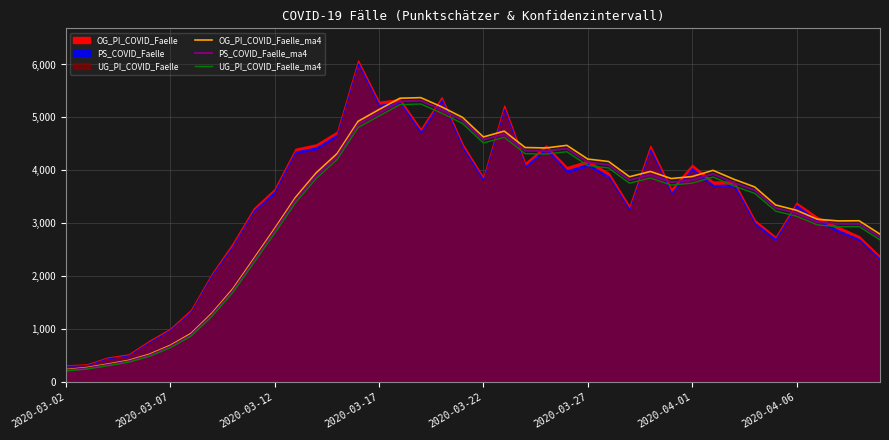

True or false: PS_COVID_Faelle_ma4 and OG_PI_COVID_Faelle_ma4 cross at least once.

False